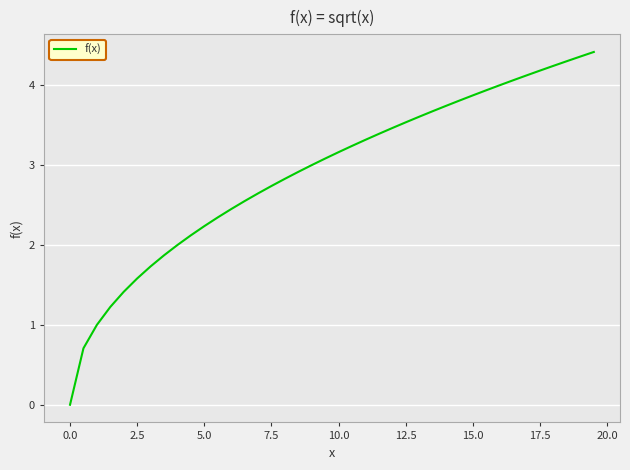

What is the difference between the maximum and minimum values?

4.4